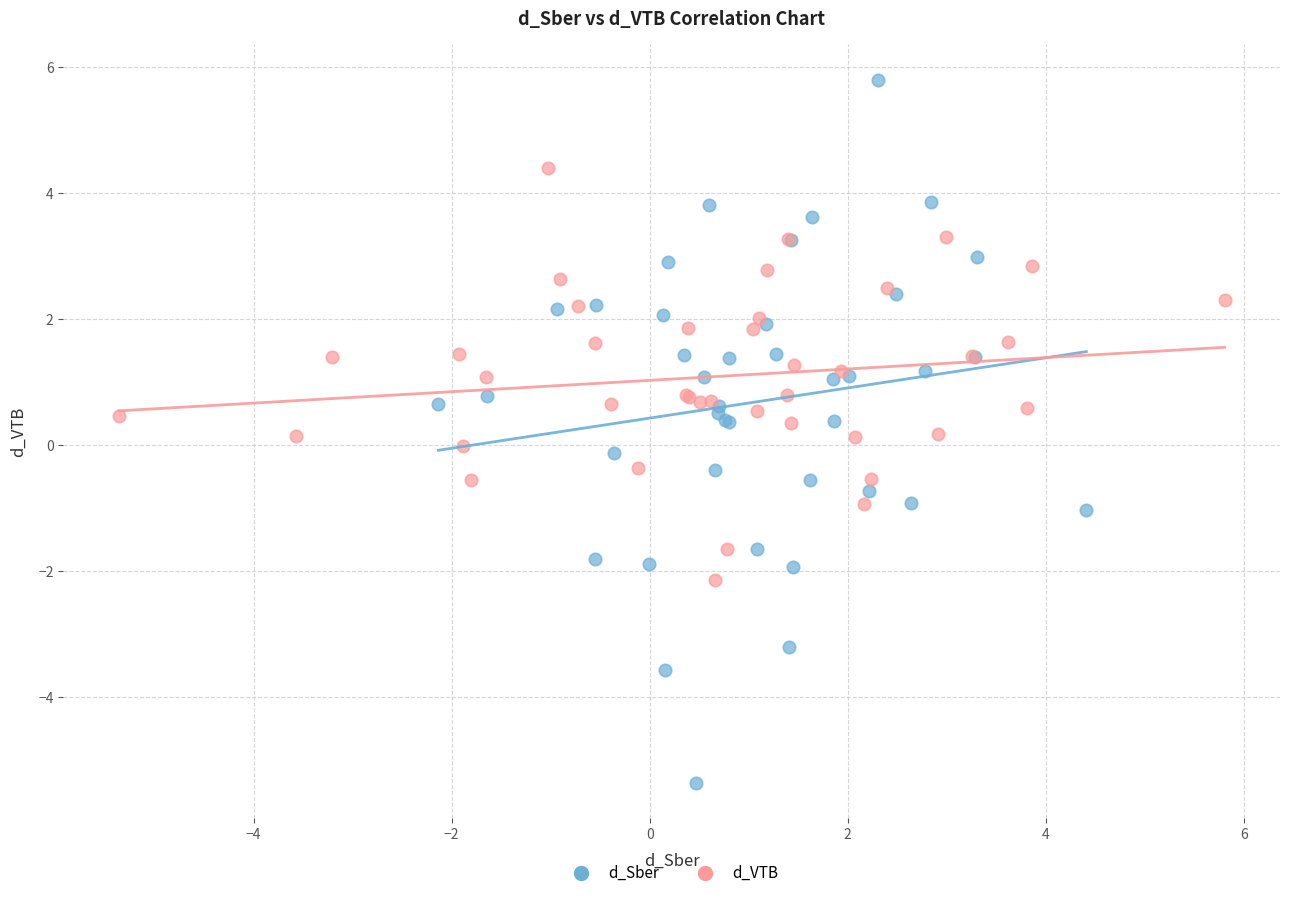

Which series reaches the maximum Y coordinate?

d_Sber